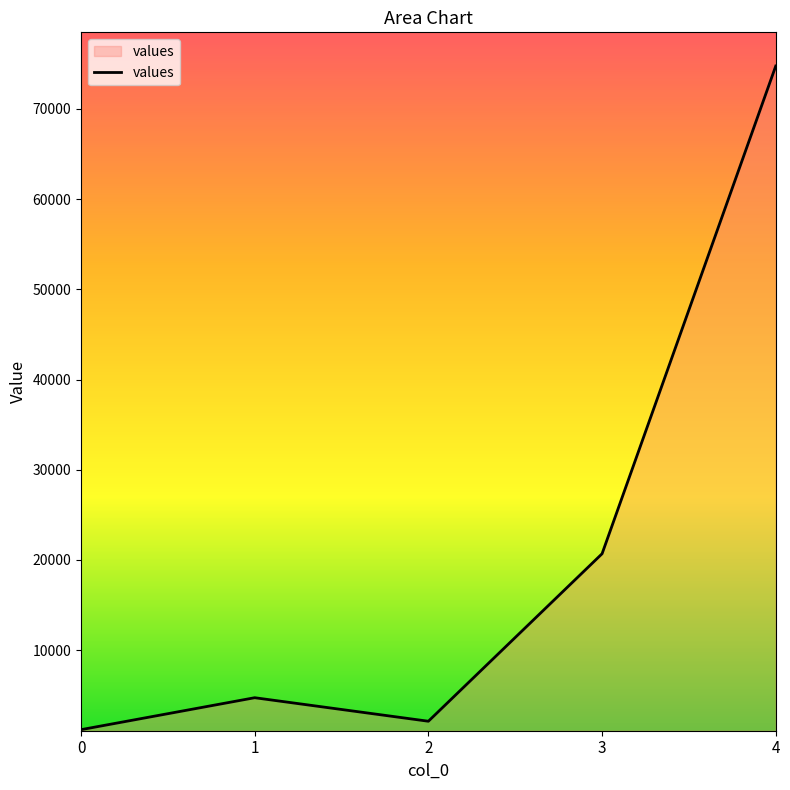

Reading left to right, list all the values displayed in this chart.

0=1179	1=4720	2=2112	3=20682	4=74754